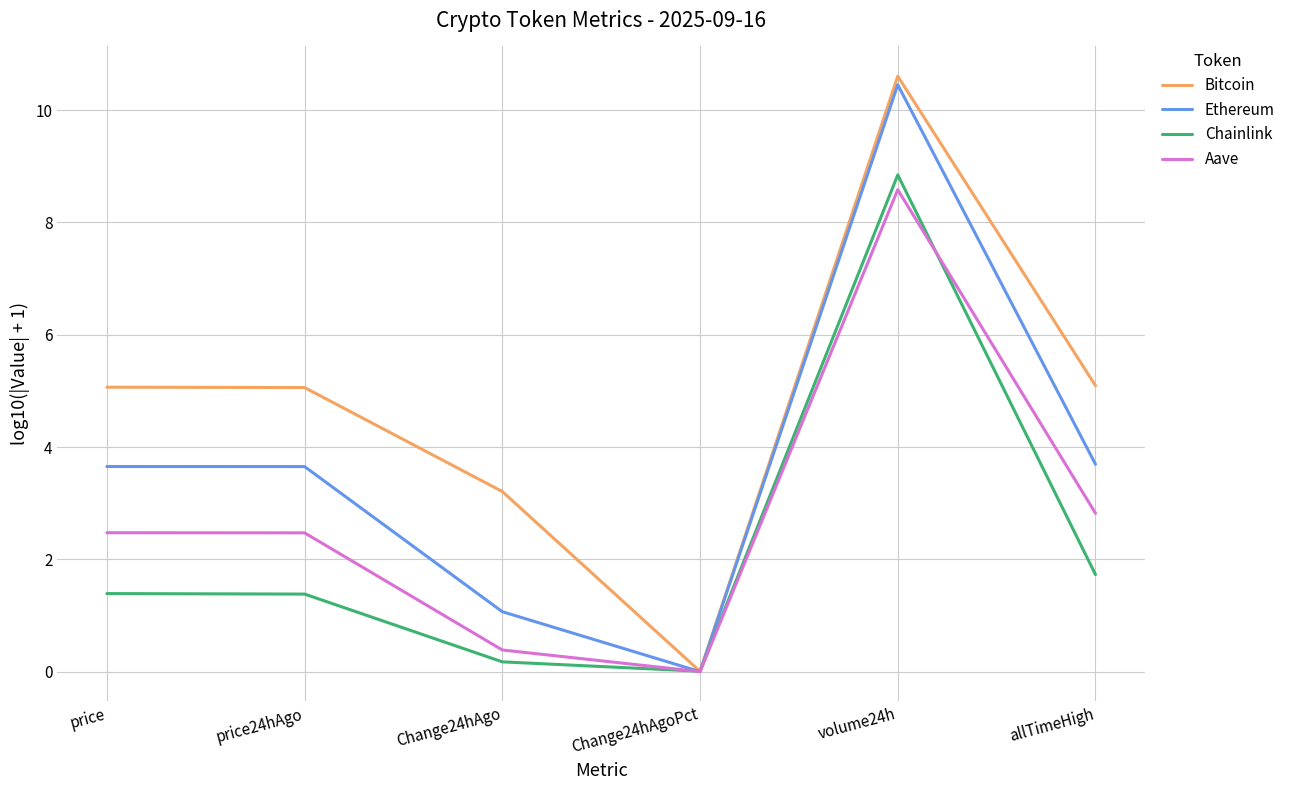

What is the difference between the maximum and minimum values in the Bitcoin series?

10.6